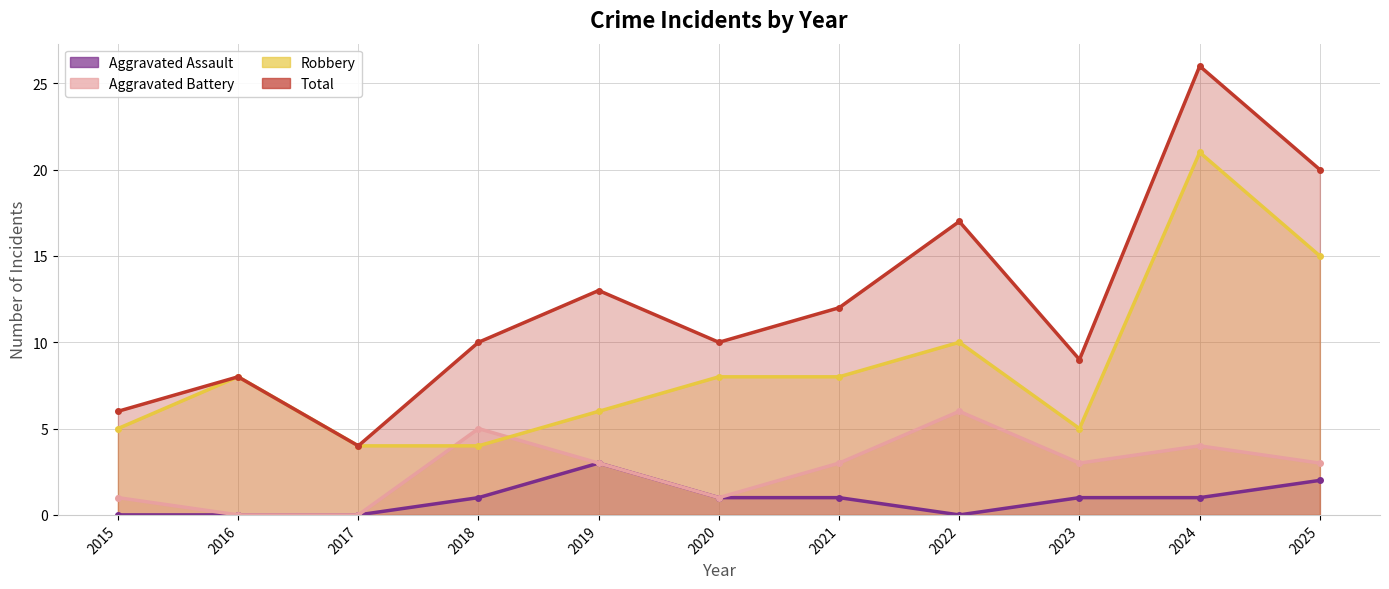

Reading left to right, transcribe all the data shown in this chart.

Aggravated Assault: 0	0	0	1	3	1	1	0	1	1	2
Aggravated Battery: 1	0	0	5	3	1	3	6	3	4	3
Robbery: 5	8	4	4	6	8	8	10	5	21	15
Total: 6	8	4	10	13	10	12	17	9	26	20